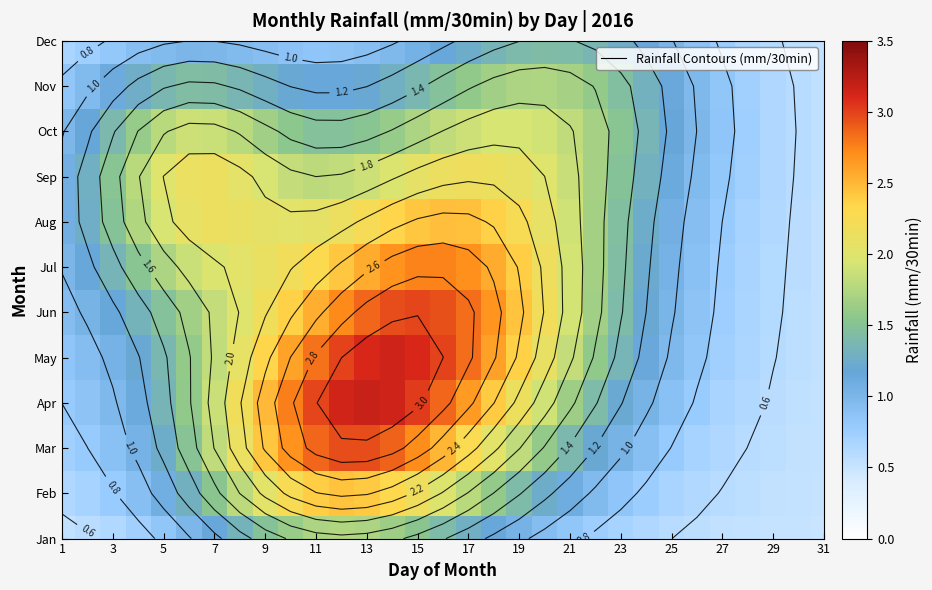

List the series in order of their peak value, lowest first.

Dec, Nov, Jan, Oct, Sep, Feb, Aug, Jul, Mar, Jun, May, Apr